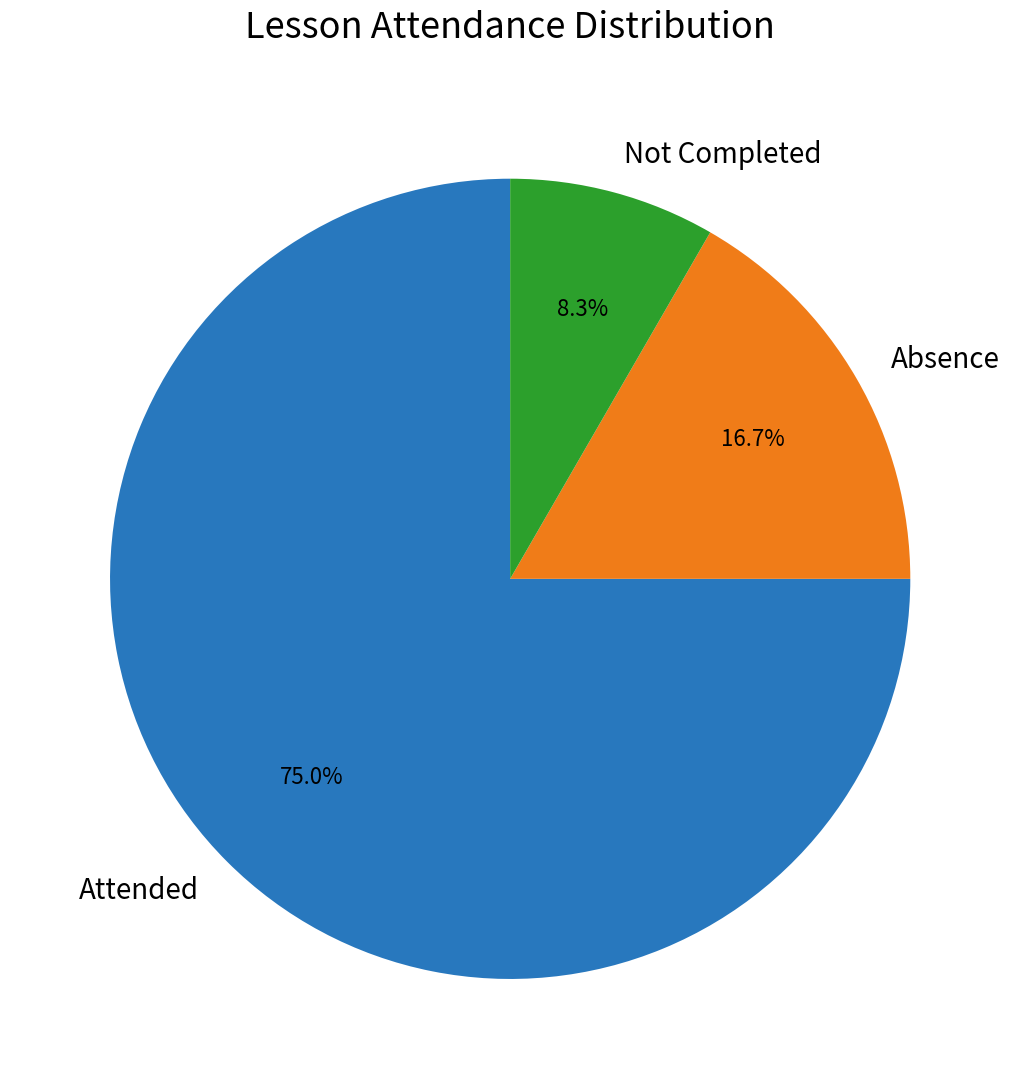

Rank the categories by value from highest to lowest.

Attended, Absence, Not Completed